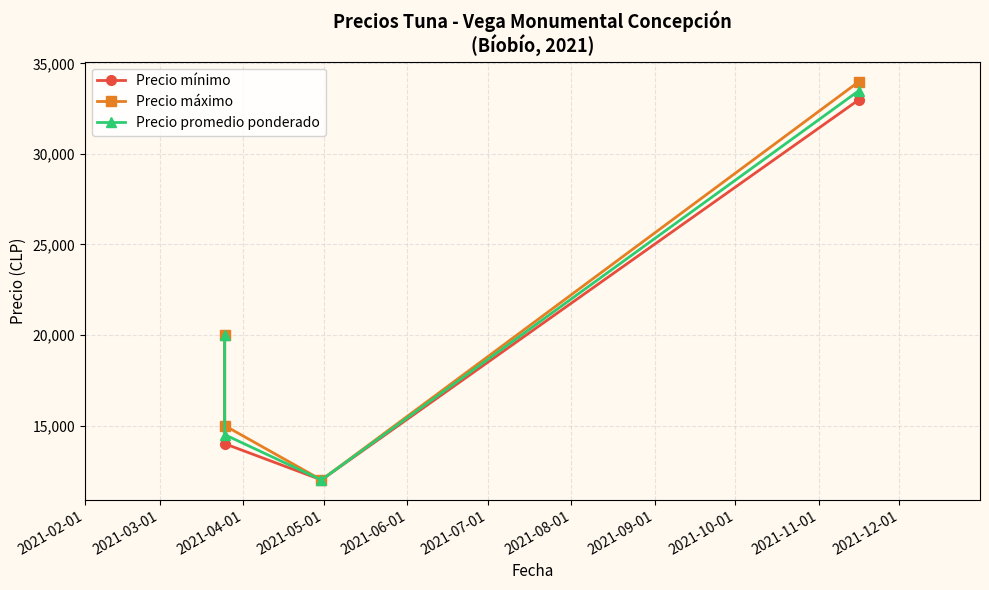

At how many categories does at least one series exceed 21137?

1